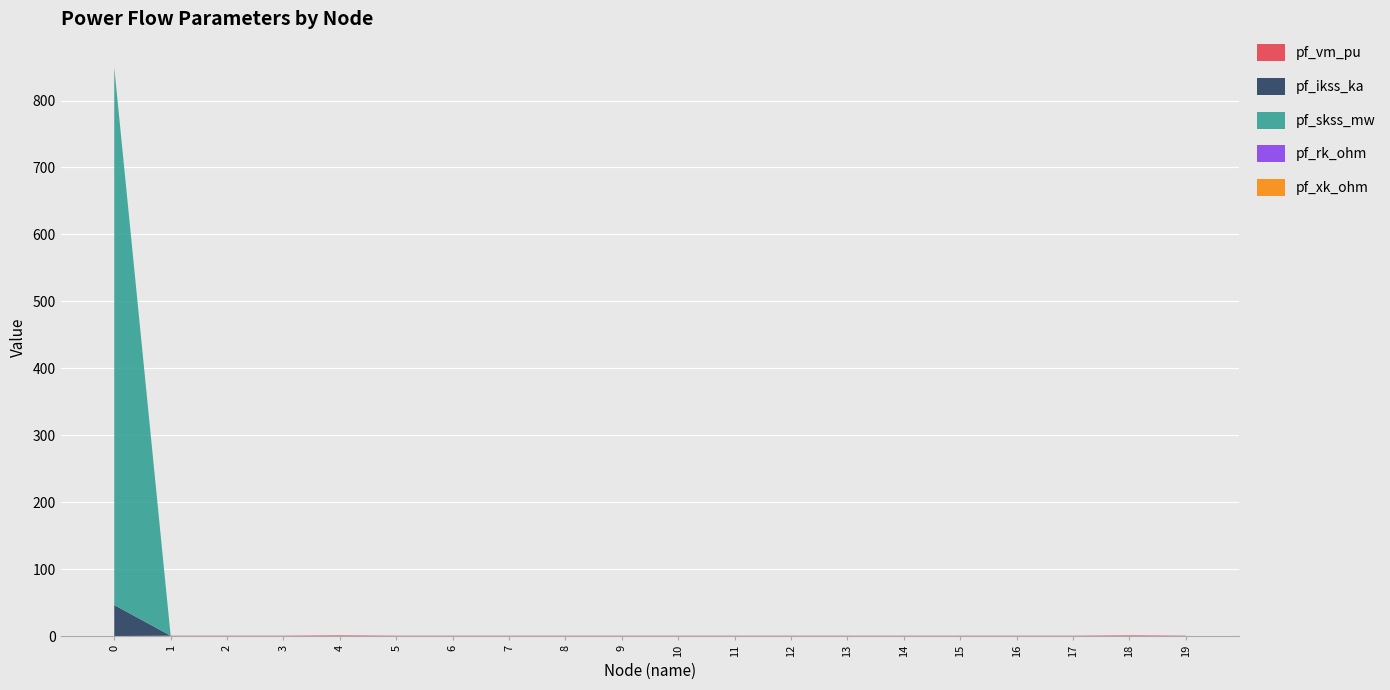

Reading left to right, list all the values displayed in this chart.

pf_vm_pu: 0.0	0.5	0.5	0.5	1.0	0.5	0.5	0.5	0.5	0.5	0.5	0.5	0.5	0.5	0.5	0.5	0.5	0.5	1.0	0.5
pf_ikss_ka: 46.4	0.0	0.0	0.0	0.0	0.0	0.0	0.0	0.0	0.0	0.0	0.0	0.0	0.0	0.0	0.0	0.0	0.0	0.0	0.0
pf_skss_mw: 803.1	0.0	0.0	0.0	0.0	0.0	0.0	0.0	0.0	0.0	0.0	0.0	0.0	0.0	0.0	0.0	0.0	0.0	0.0	0.0
pf_rk_ohm: 0.0	0.0	0.0	0.0	0.0	0.0	0.0	0.0	0.0	0.0	0.0	0.0	0.0	0.0	0.0	0.0	0.0	0.0	0.0	0.0
pf_xk_ohm: 0.1	0.0	0.0	0.0	0.0	0.0	0.0	0.0	0.0	0.0	0.0	0.0	0.0	0.0	0.0	0.0	0.0	0.0	0.0	0.0